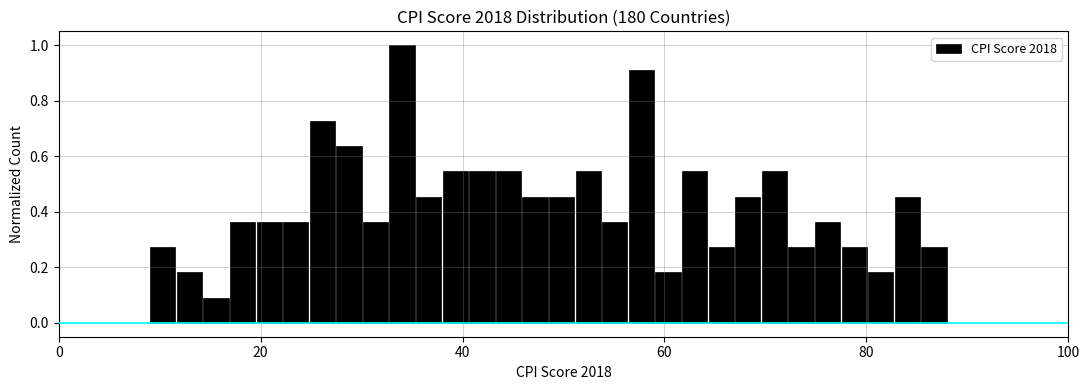

Read against the x-axis, roughly where is the centre of the tallest bar?

34